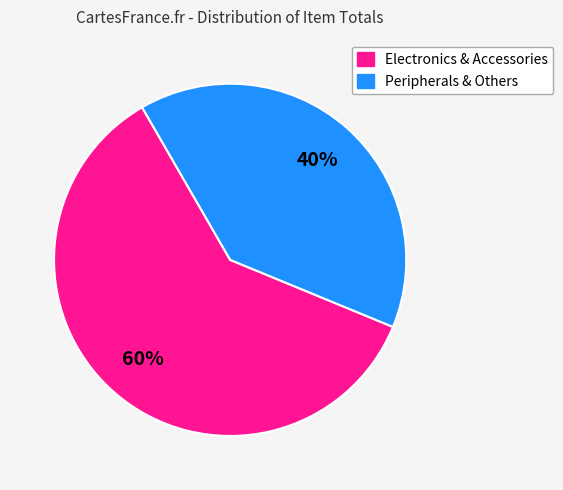

To the nearest percent, what is the average slice percentage?

50%